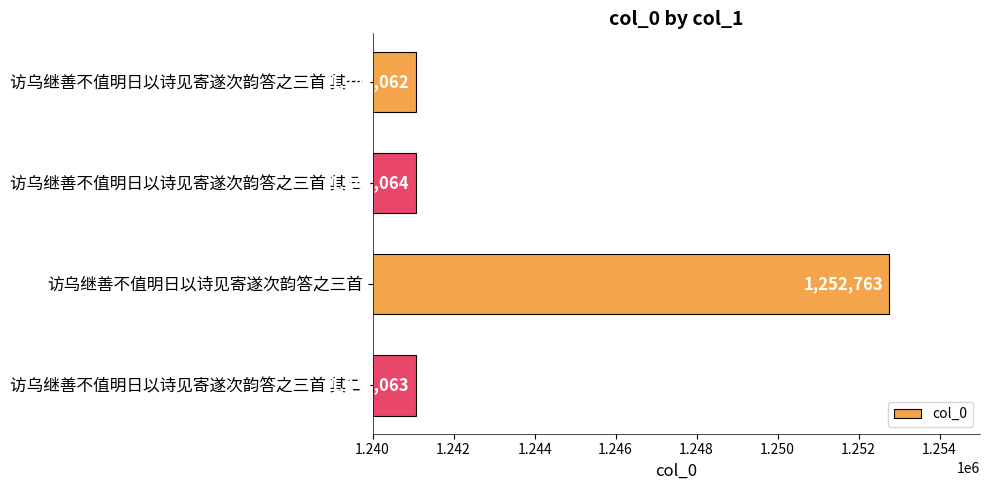

Where is the data nearest to the value 1246912?

访乌继善不值明日以诗见寄遂次韵答之三首 其三